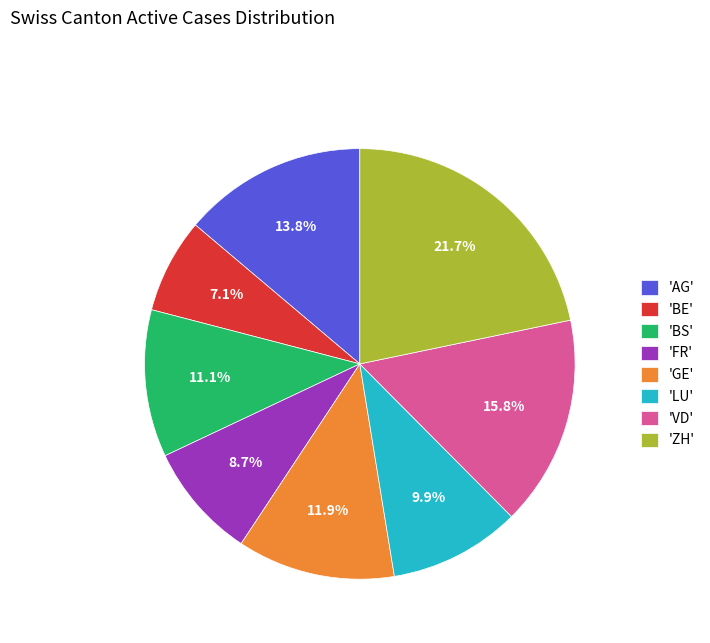

How much of the chart is everything except 'FR'?

91.3%